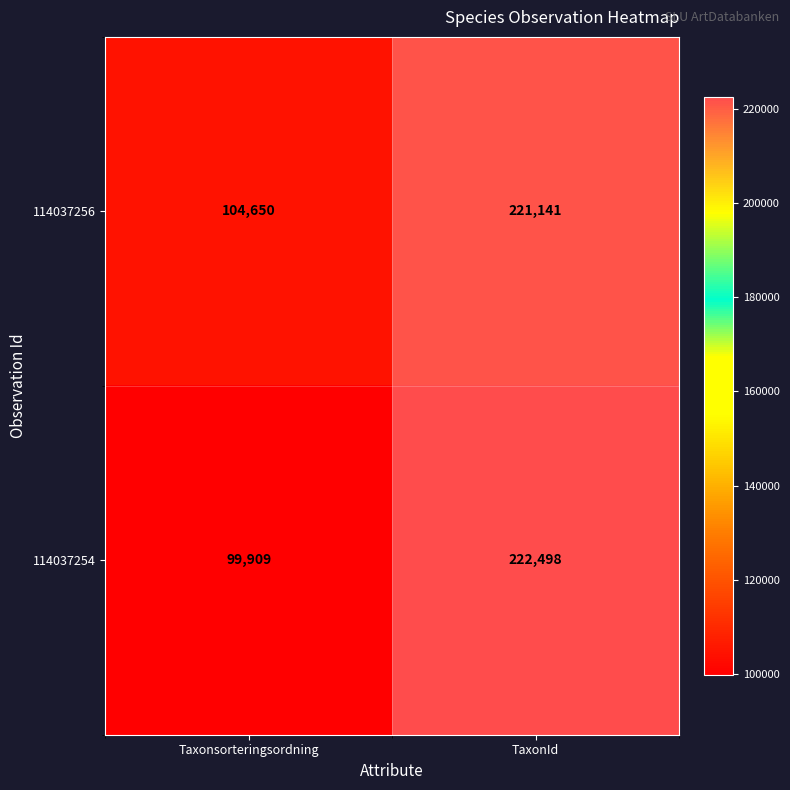

List the labels in order of 114037256 value, largest first.

TaxonId, Taxonsorteringsordning